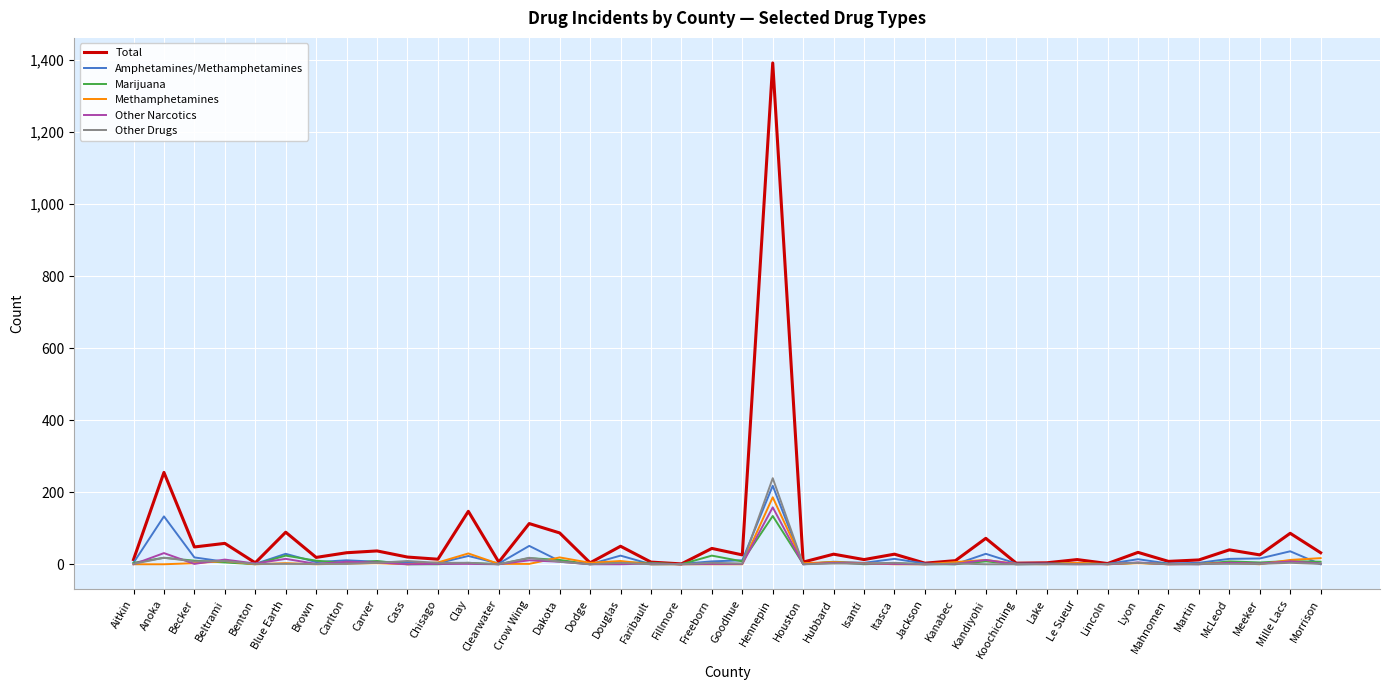

Is it true that Amphetamines/Methamphetamines equals 51 at Crow Wing?

True